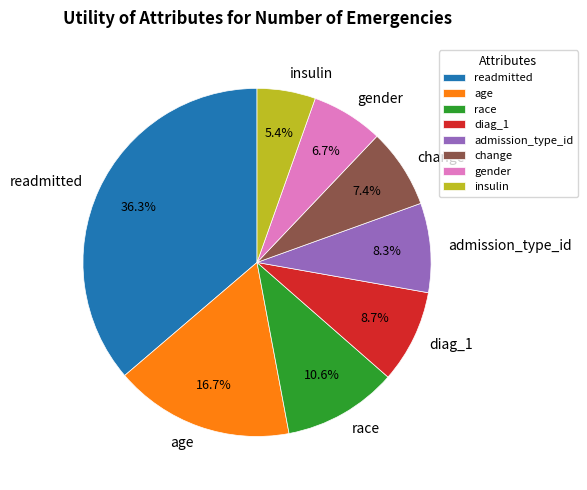

Is there a majority slice in this chart?

No